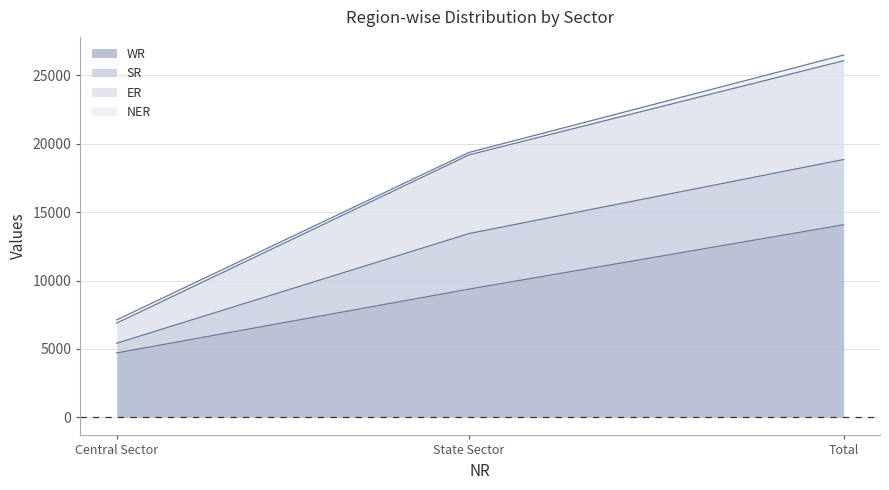

List the labels in order of WR value, smallest first.

Central Sector, State Sector, Total